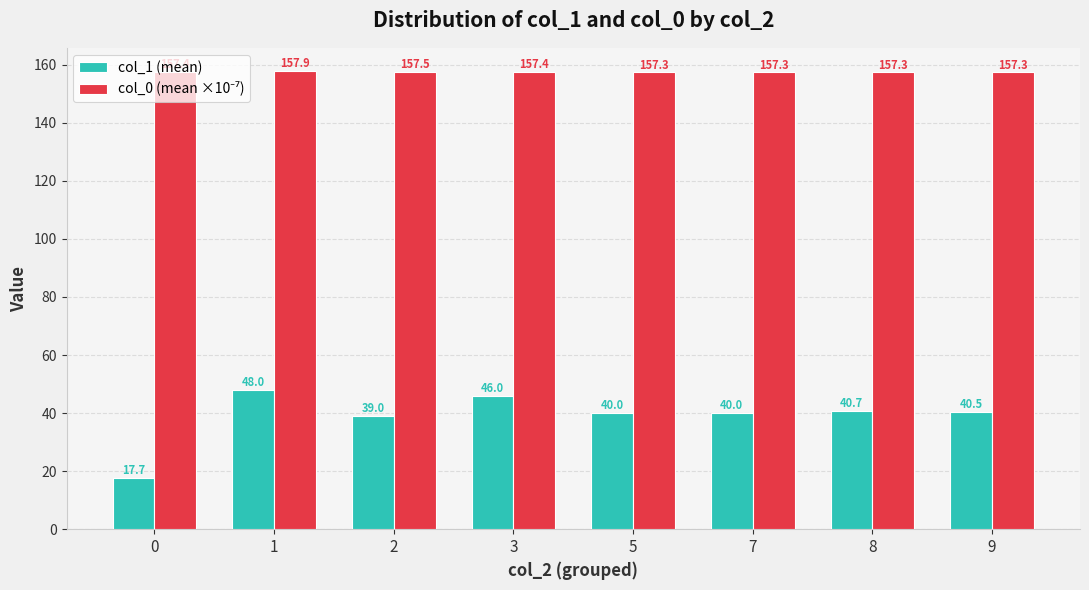

At how many categories does at least one series exceed 40?

8